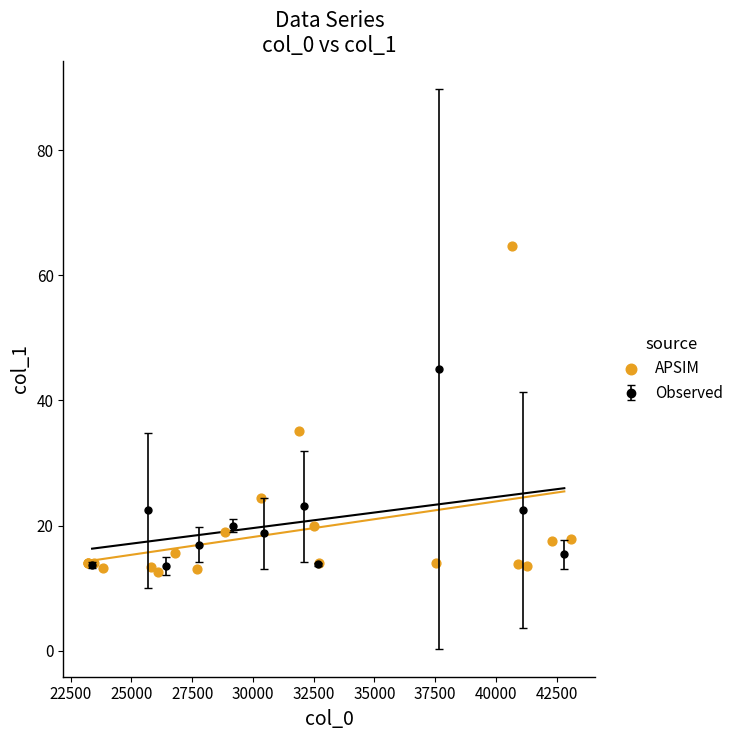

True or false: Observed has more than 0 interior local peaks.

True